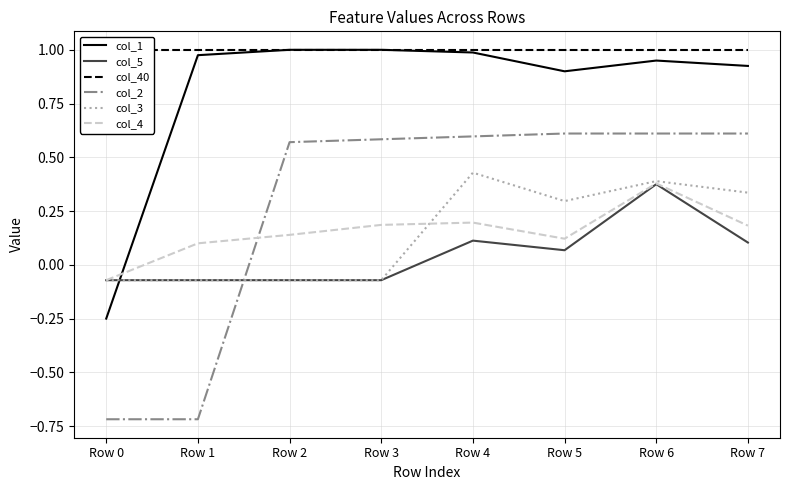

What is the average value of the col_4 series?

0.2